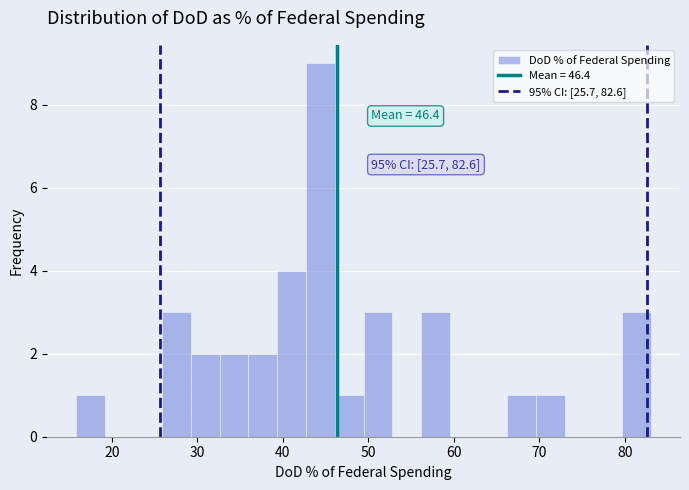

Around what value on the x-axis is the tallest bar? Give the approximate position of its centre, as read against the axis.

44